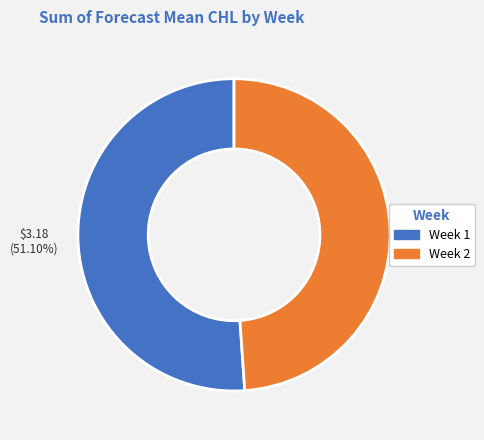

Is there a majority slice in this chart?

Yes